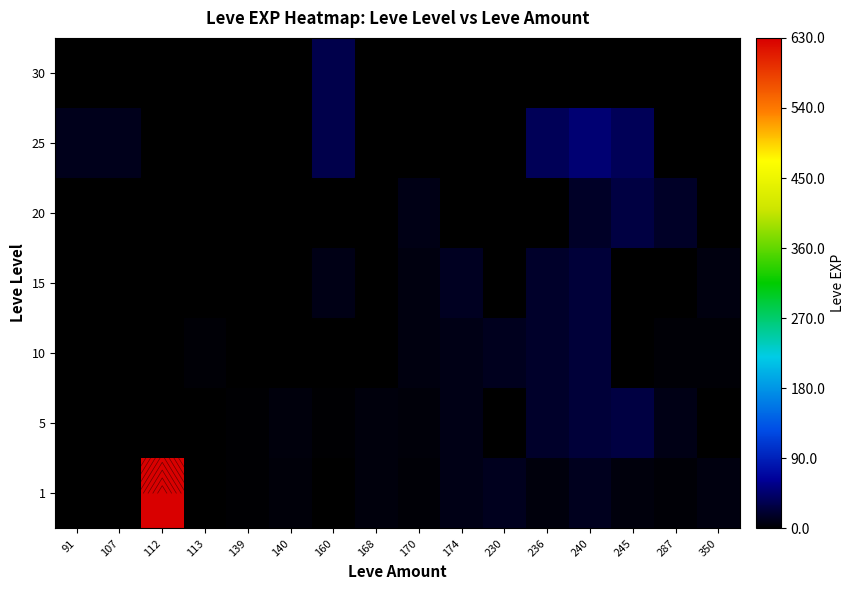

Count the number of data series in this chart.

7